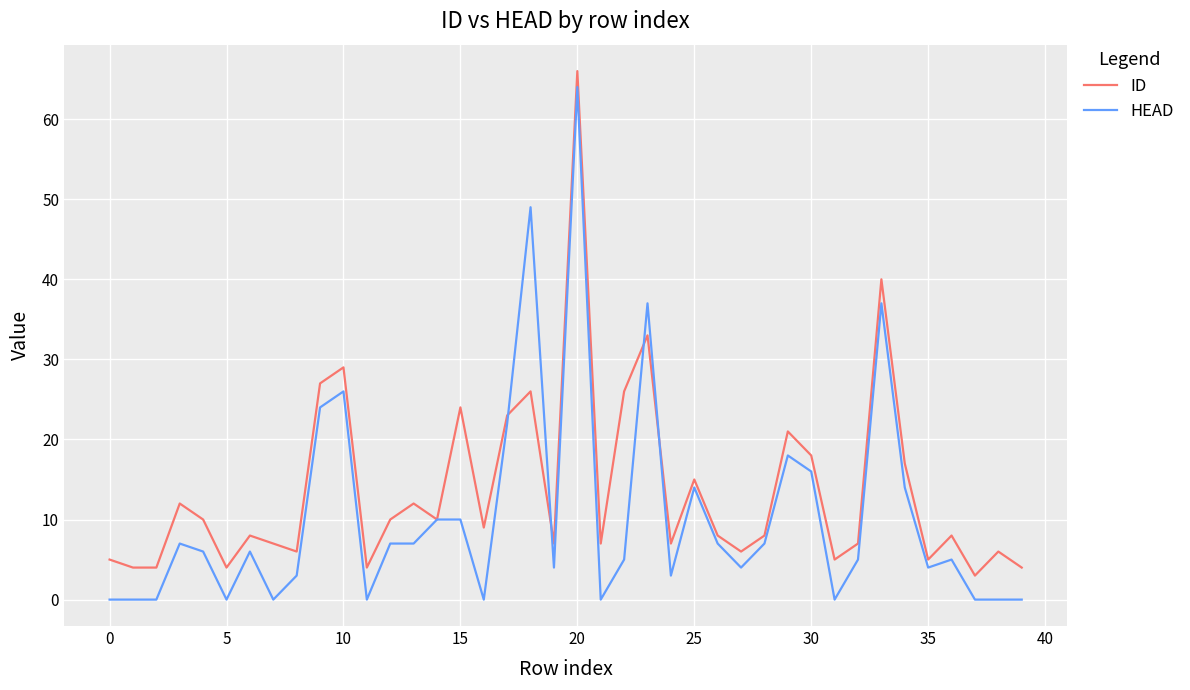

Rank the series by their maximum value, from highest to lowest.

ID, HEAD